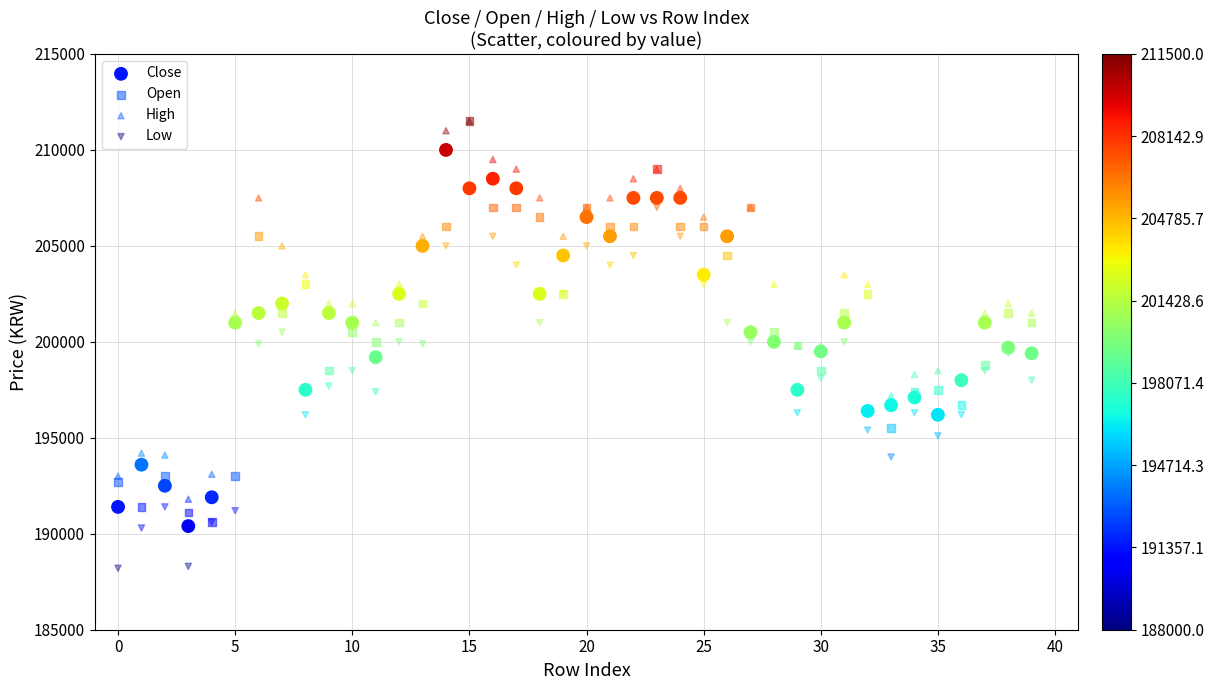

What are all the series names shown in the legend?

Close, Open, High, Low